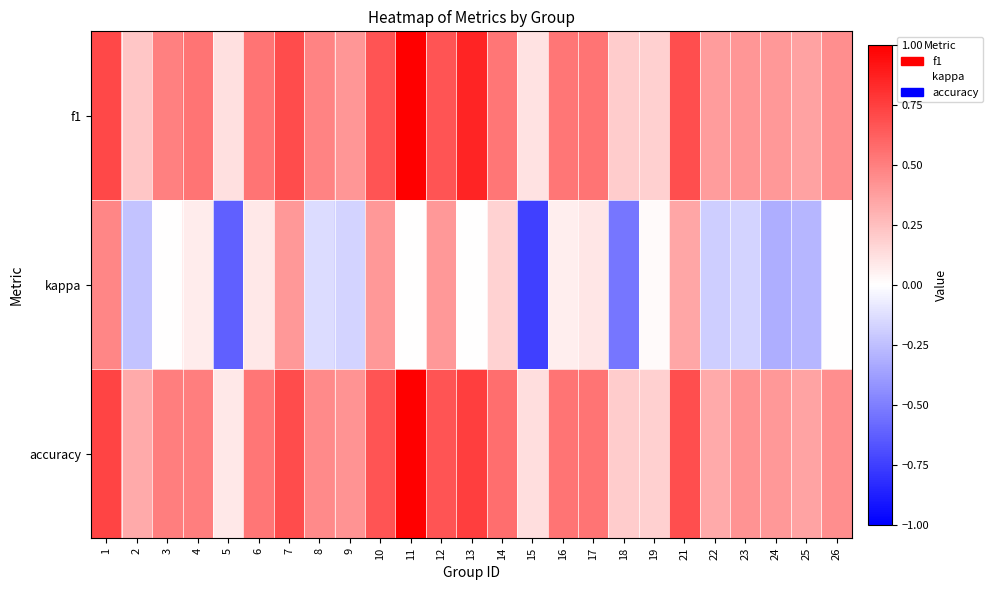

Count the number of categories in the chart.

25